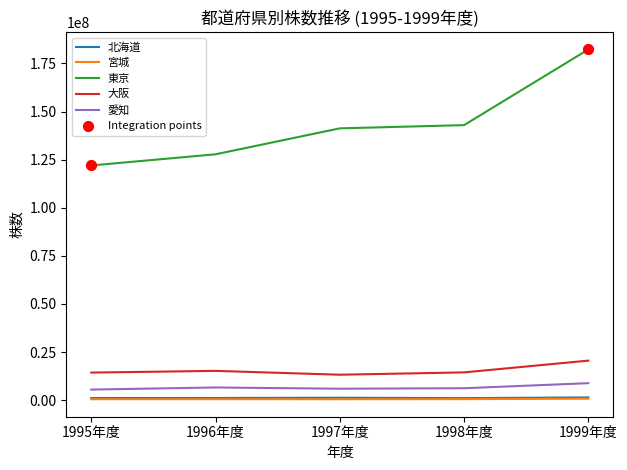

Which series has the widest spread of values?

東京